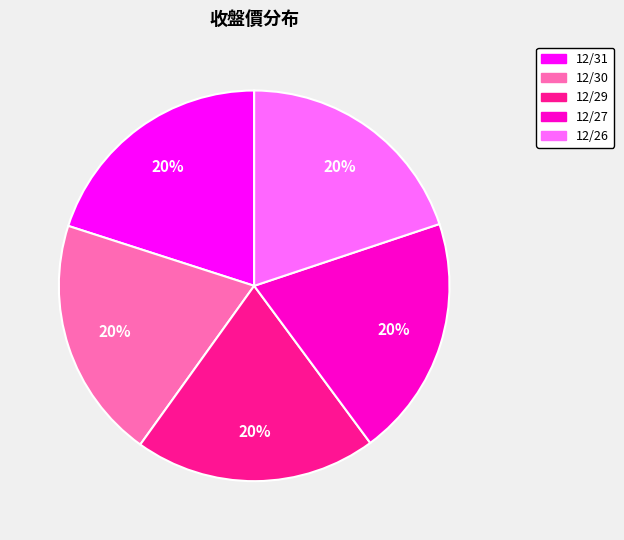

How many segments does this pie chart have?

5